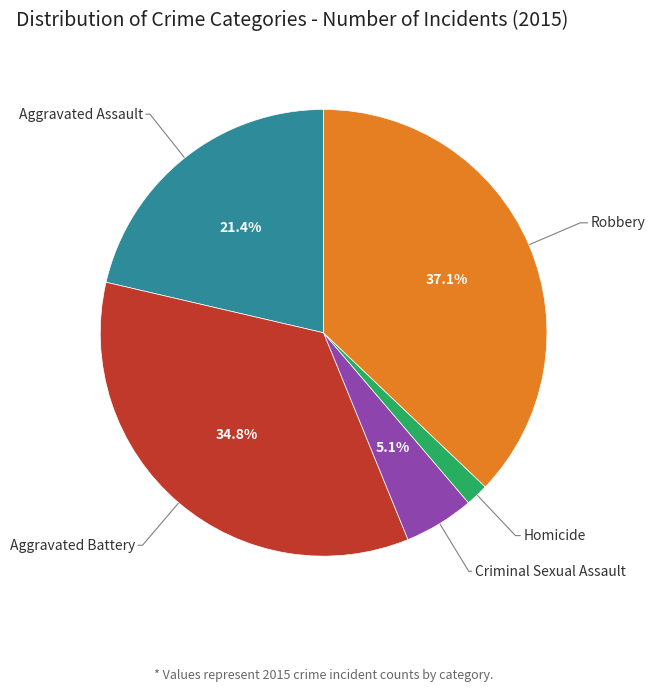

Does any single category account for the majority?

No